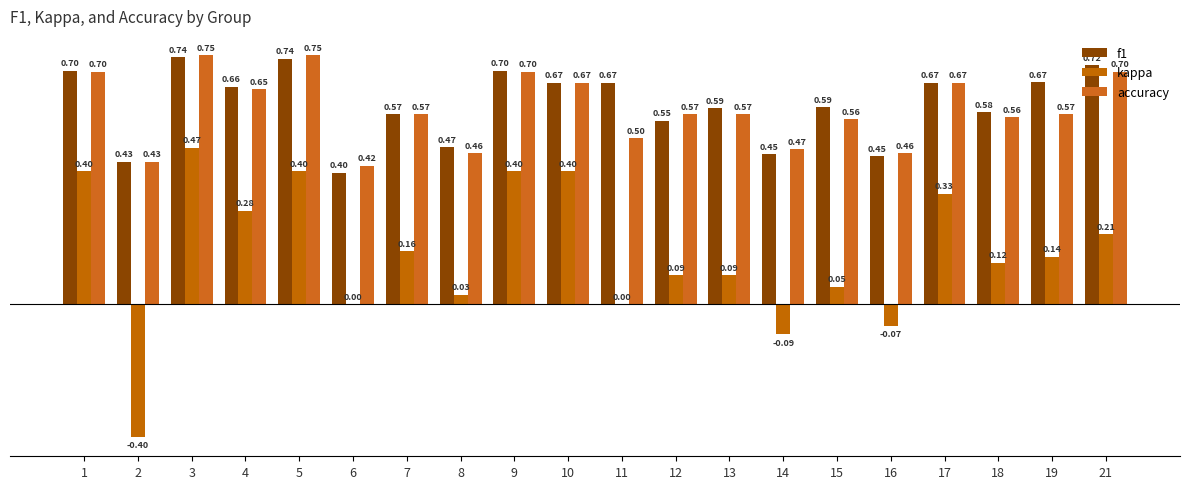

Which series changed the most between 7 and 8?

kappa